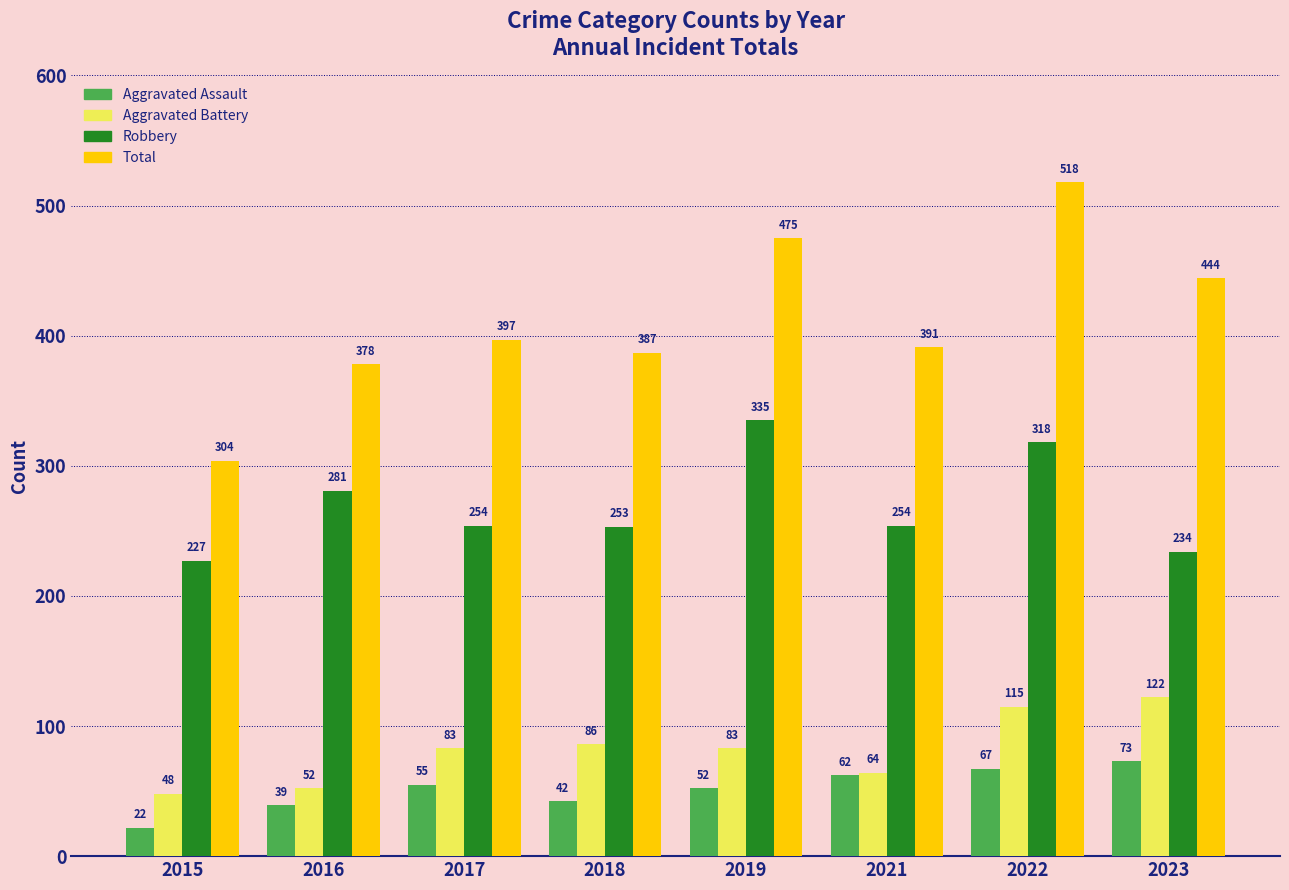

What is the spread (max minus min) of values at 2021?

329